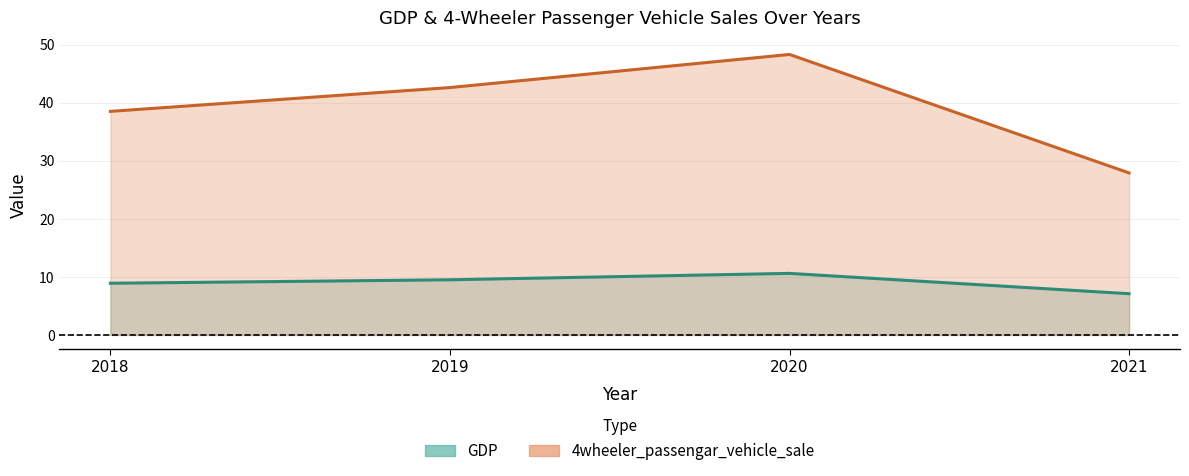

What is the sum of the 4wheeler_passengar_vehicle_sale values at 2021 and 2018?

66.4